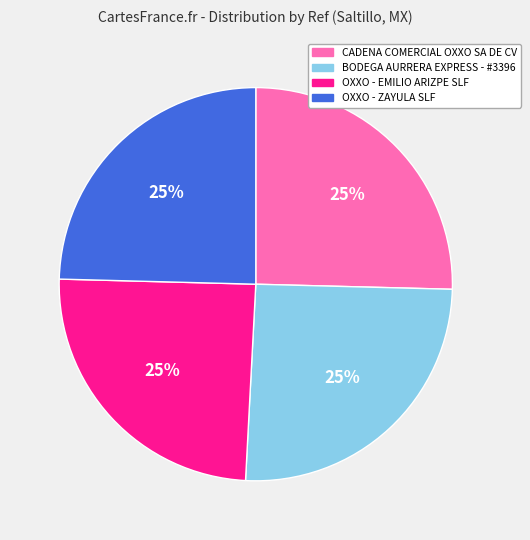

To the nearest percent, what is the average slice percentage?

25%